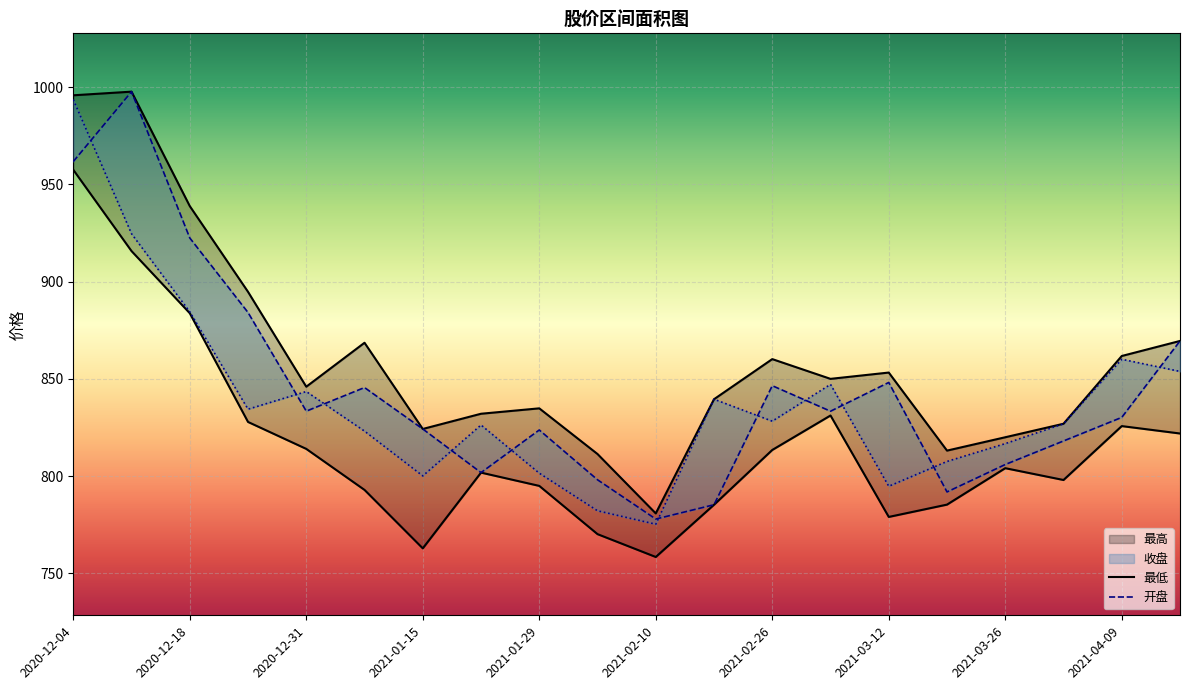

Which series ends up on top after the final intersection of 收盘 and 开盘?

开盘